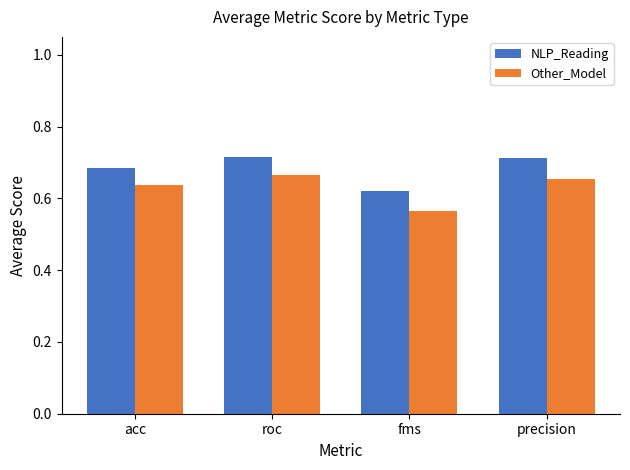

True or false: NLP_Reading has a value of 0.4 at fms.

False